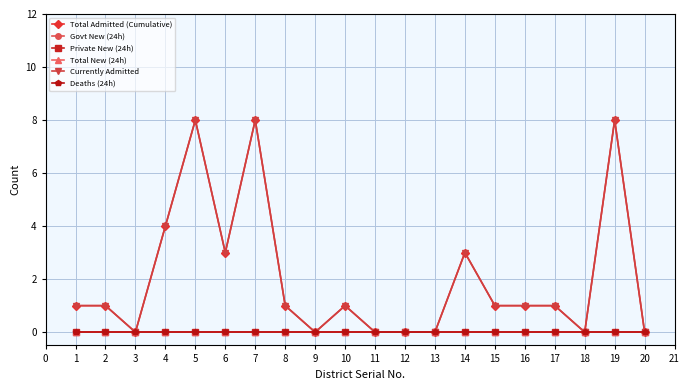

Reading right to left, what are all the values shown in this chart?

Total Admitted (Cumulative): 0	8	0	1	1	1	3	0	0	0	1	0	1	8	3	8	4	0	1	1
Govt New (24h): 0	0	0	0	0	0	0	0	0	0	0	0	0	0	0	0	0	0	0	0
Private New (24h): 0	0	0	0	0	0	0	0	0	0	0	0	0	0	0	0	0	0	0	0
Total New (24h): 0	0	0	0	0	0	0	0	0	0	0	0	0	0	0	0	0	0	0	0
Currently Admitted: 0	8	0	1	1	1	3	0	0	0	1	0	1	8	3	8	4	0	1	1
Deaths (24h): 0	0	0	0	0	0	0	0	0	0	0	0	0	0	0	0	0	0	0	0